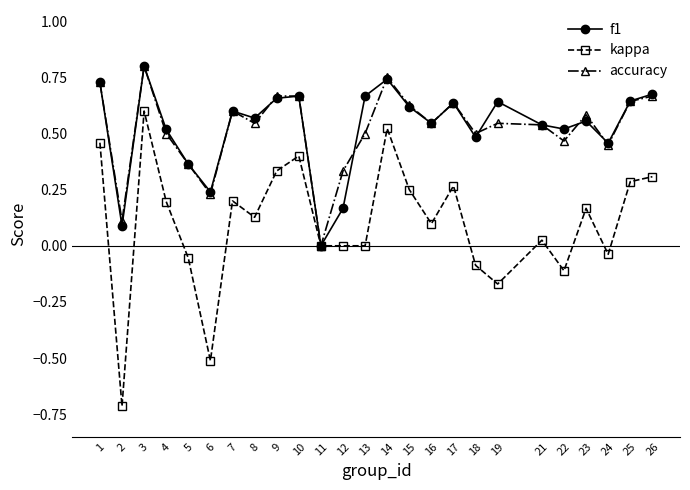

What is the sum of all kappa values?

2.6